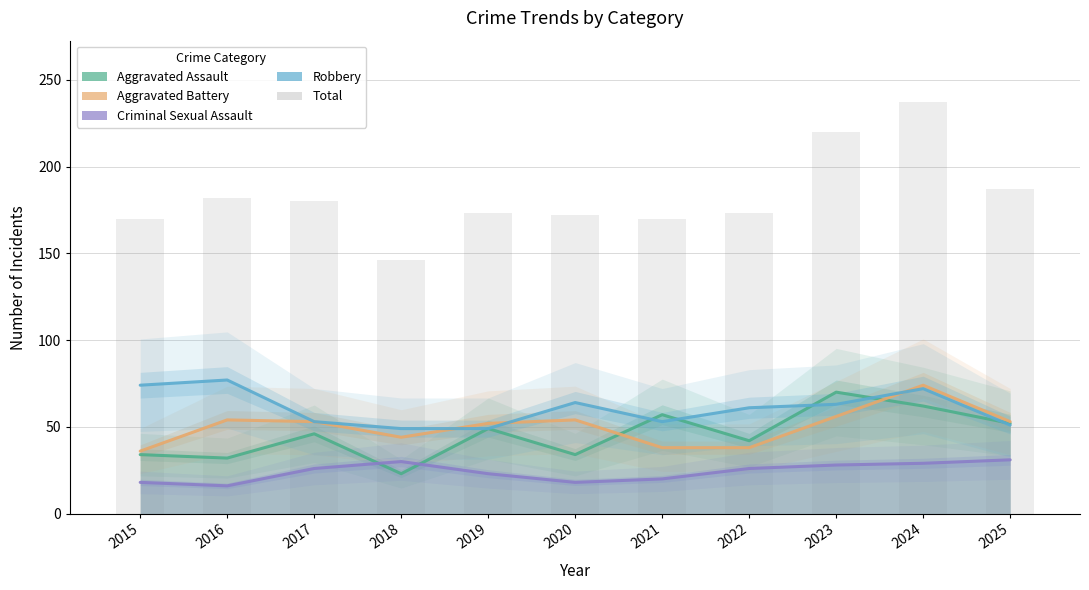

Is the value of Robbery at 2022 greater than the value of Total at 2025?

No